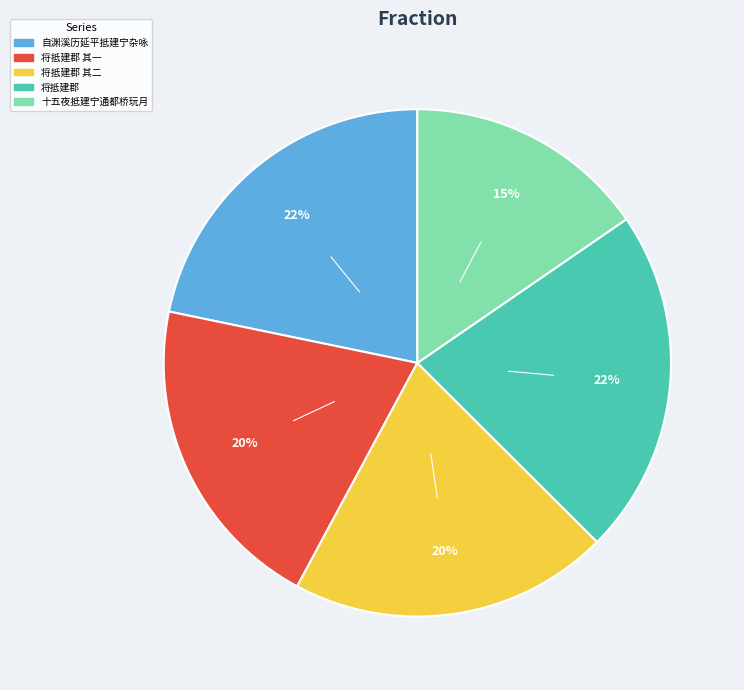

Is there a majority slice in this chart?

No